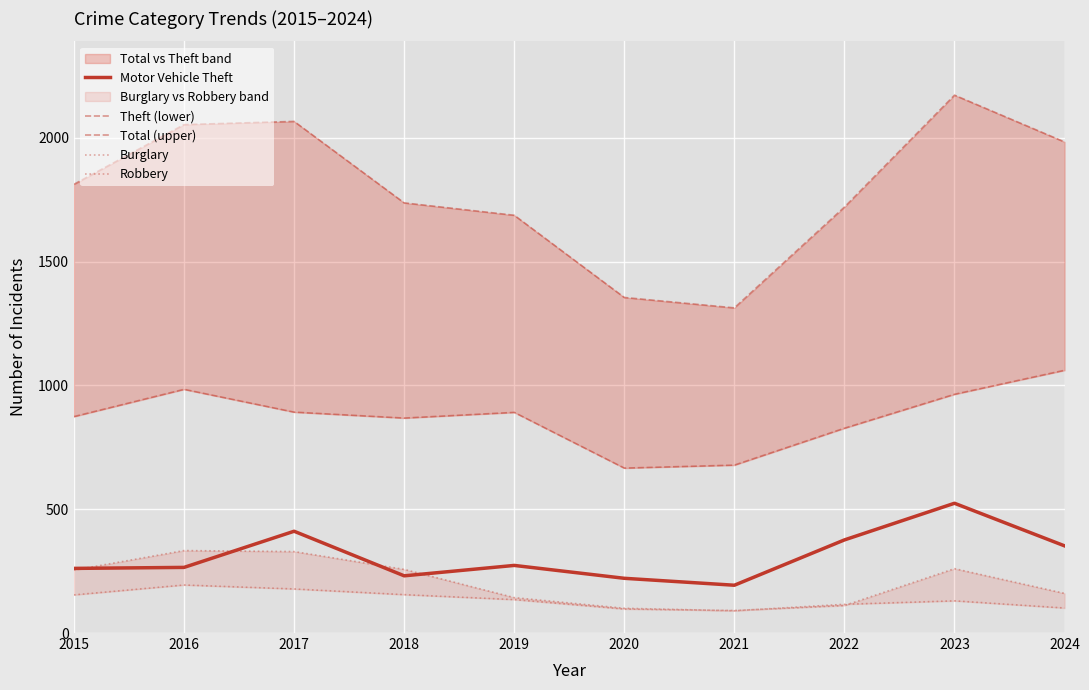

What is the highest value of the Motor Vehicle Theft series?

524